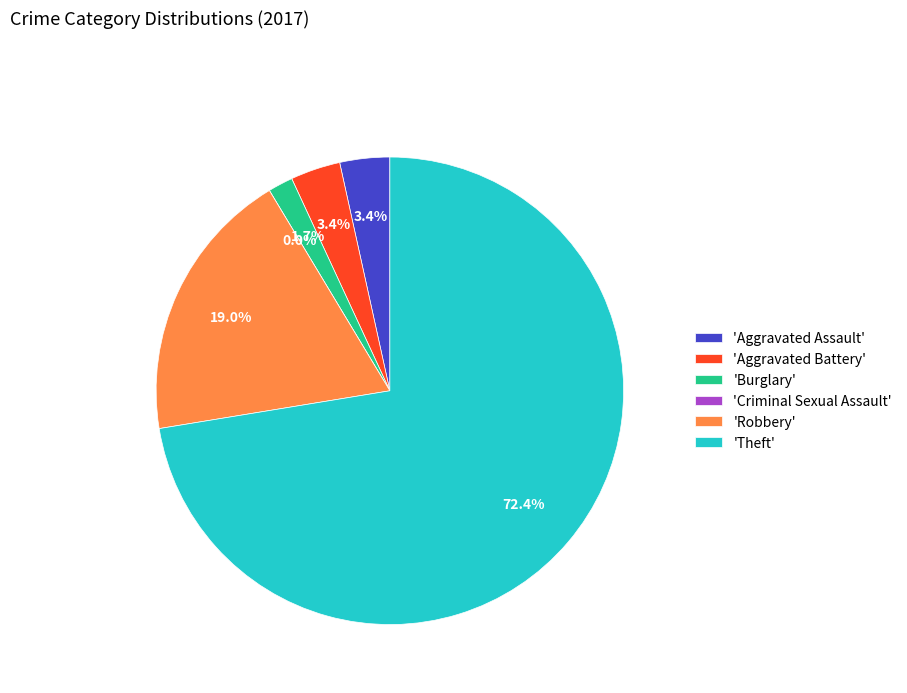

Which slice is the smallest?

Criminal Sexual Assault